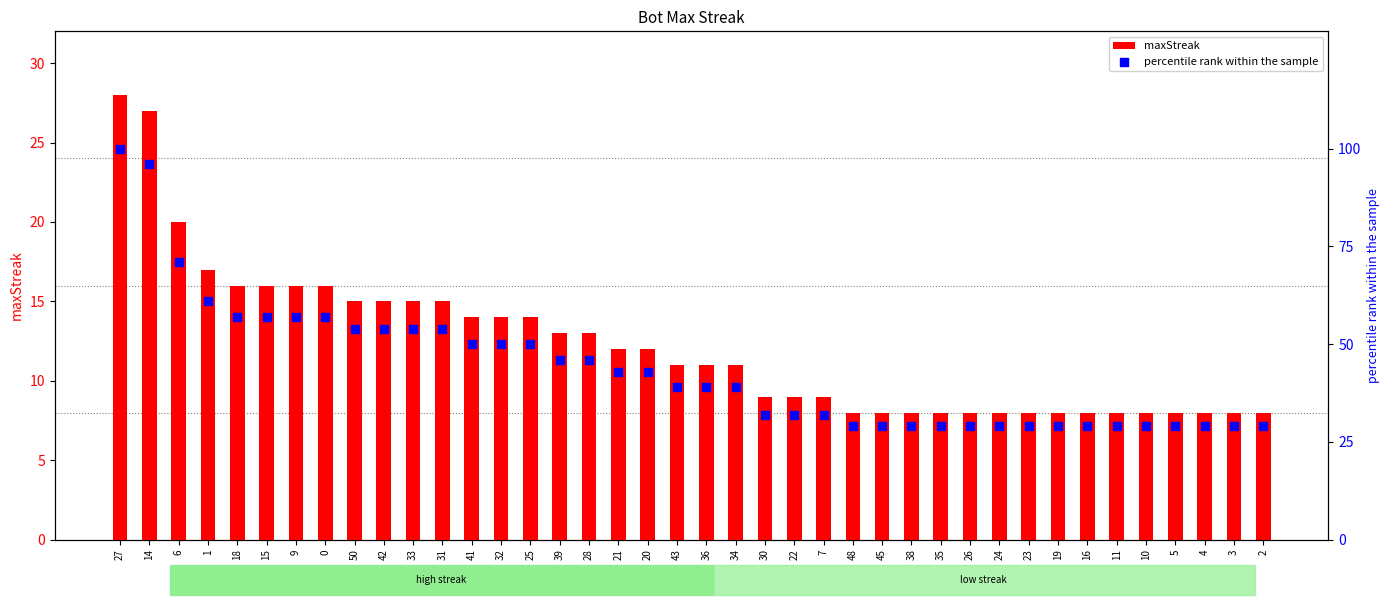

At how many categories does at least one series exceed 39?

19